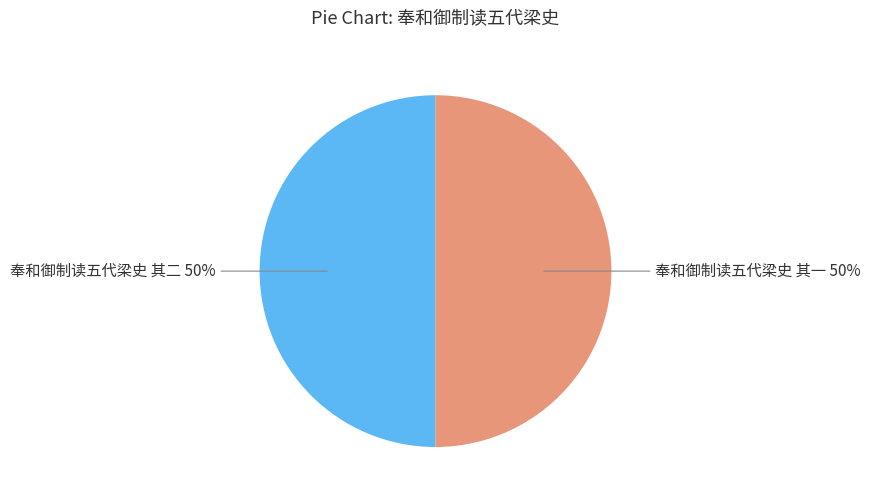

To the nearest percent, what is the average slice percentage?

50%